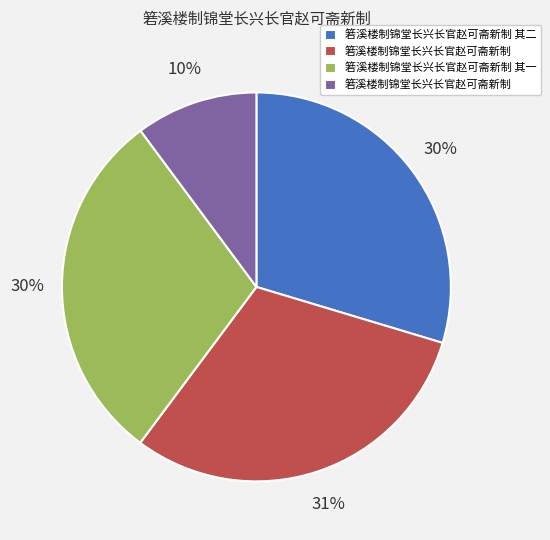

Does any single category account for the majority?

No